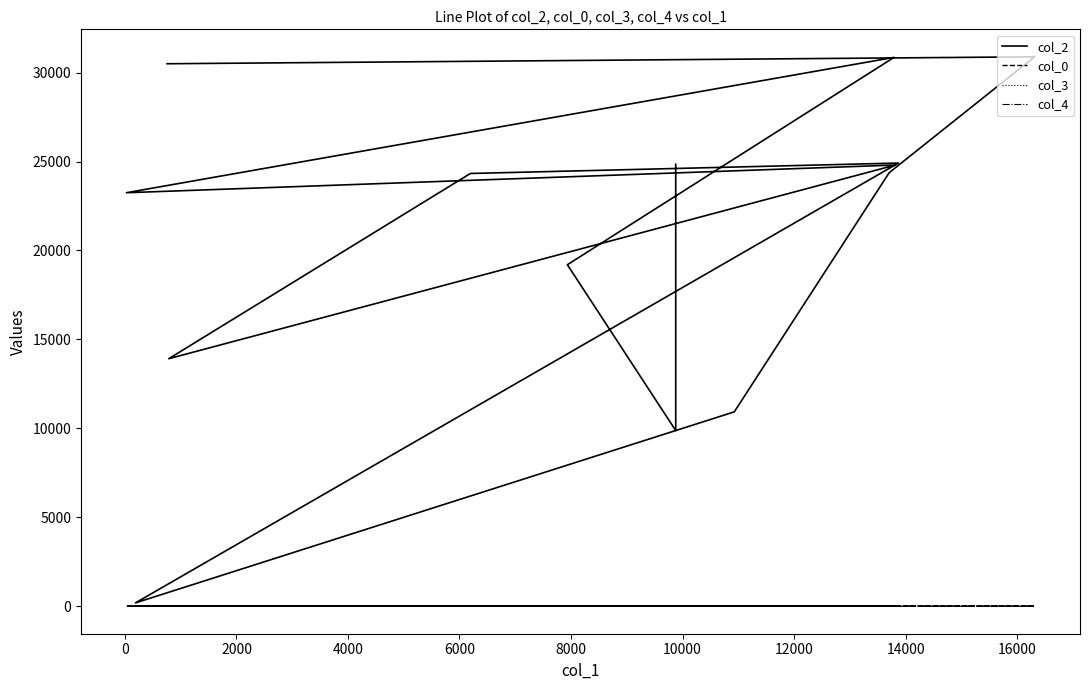

What are all the series names shown in the legend?

col_2, col_0, col_3, col_4